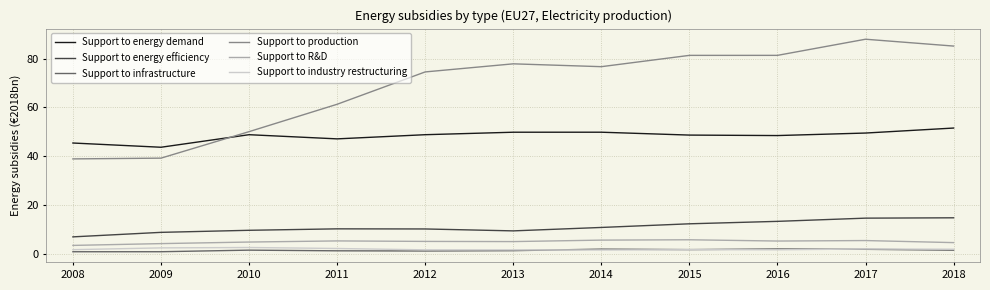

Which series changed the most between 2009 and 2015?

Support to production